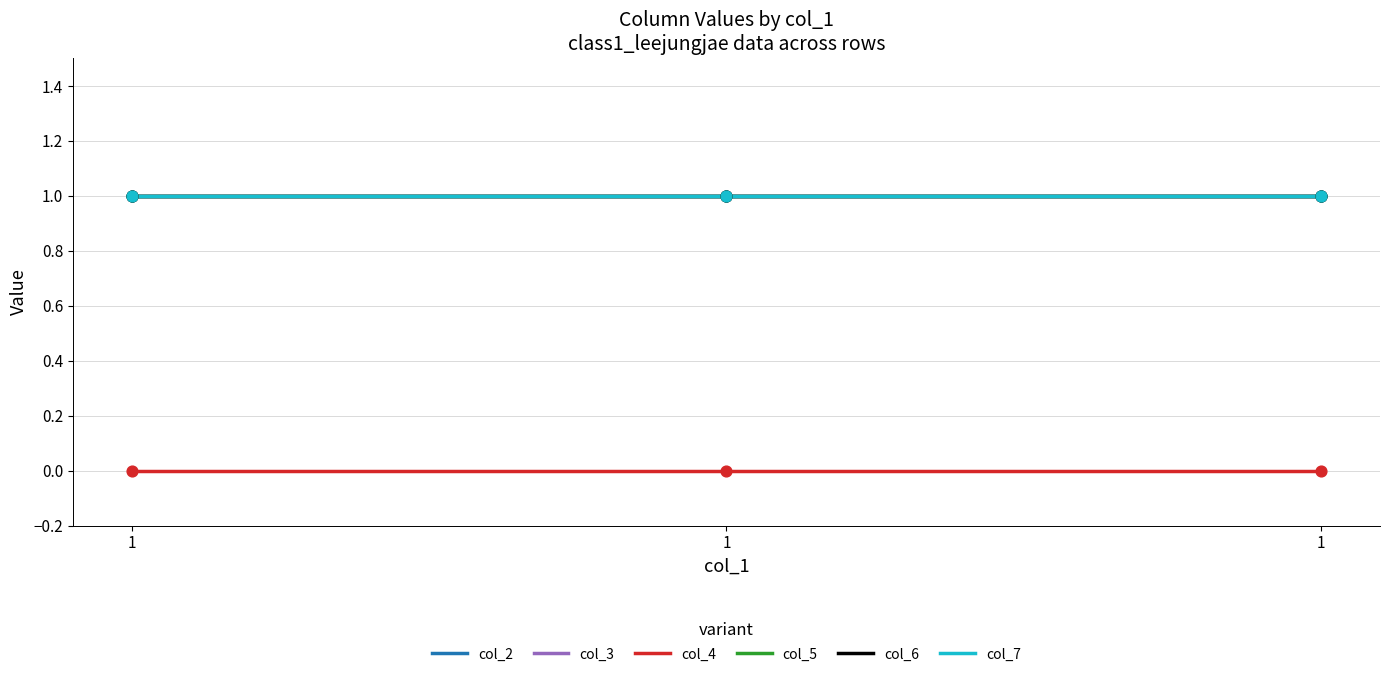

Which series has the largest total across all categories?

col_2